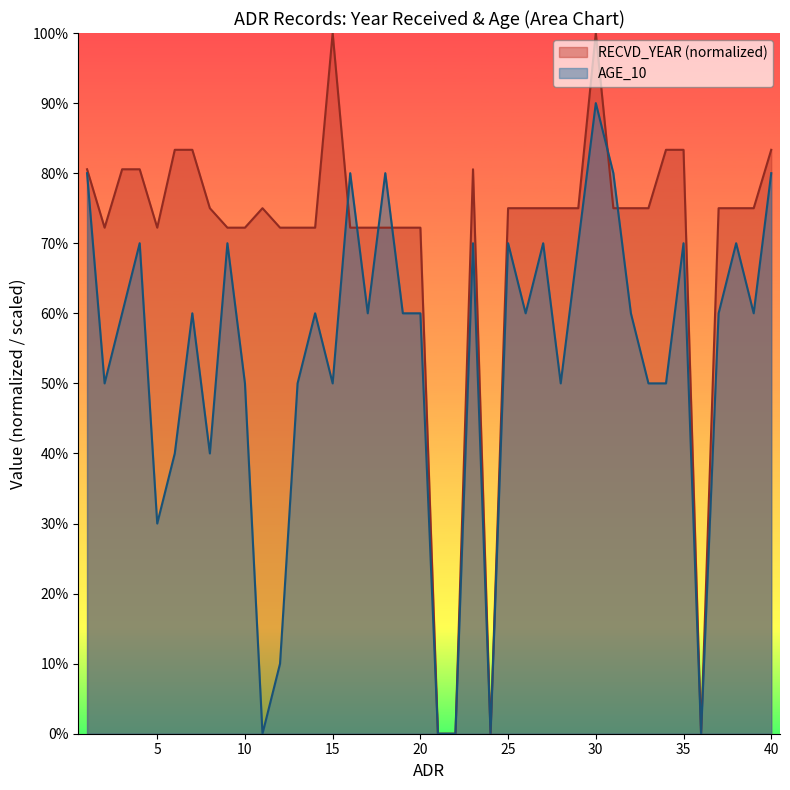

How many intersections are there between AGE_10 and RECVD_YEAR?

6